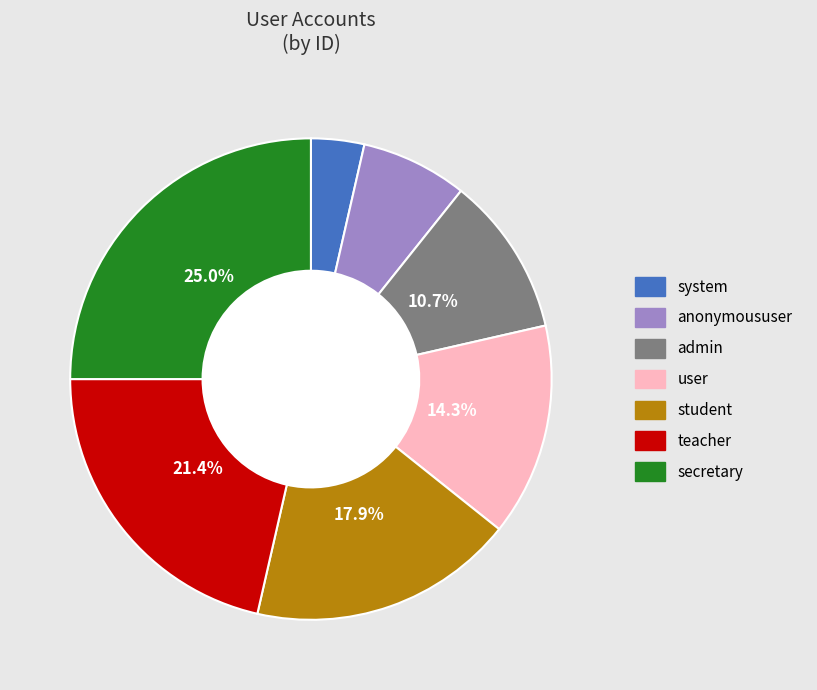

To the nearest percent, what portion does user represent?

14%